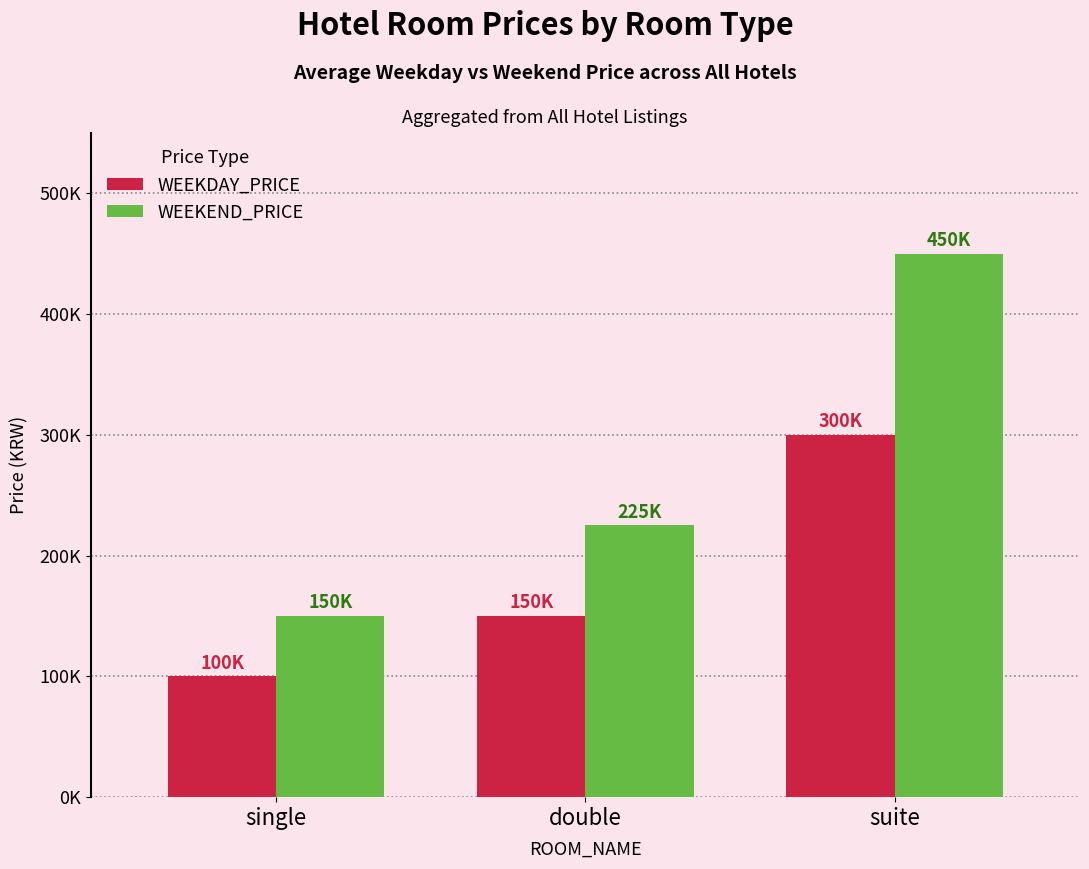

What is the highest value of the WEEKDAY_PRICE series?

300000